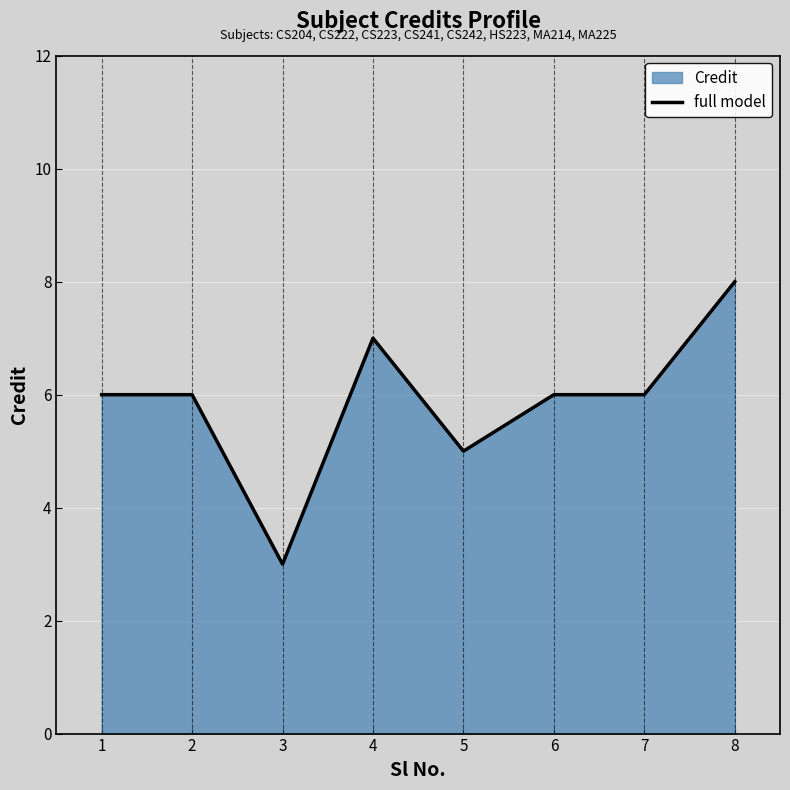

List the labels in order of value, smallest first.

3, 5, 1, 2, 6, 7, 4, 8